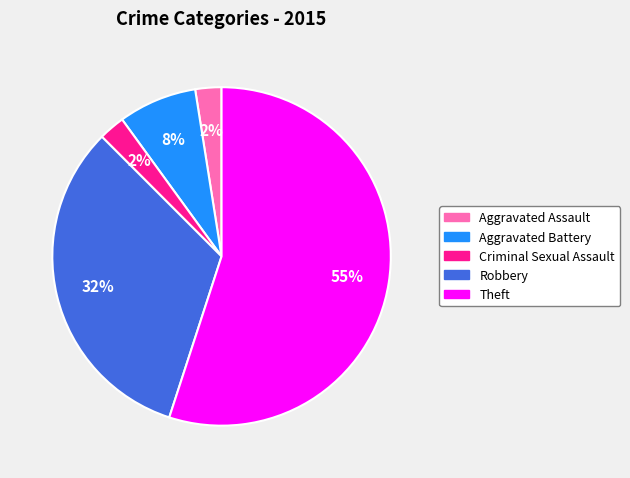

What is the largest slice in the pie chart?

Theft